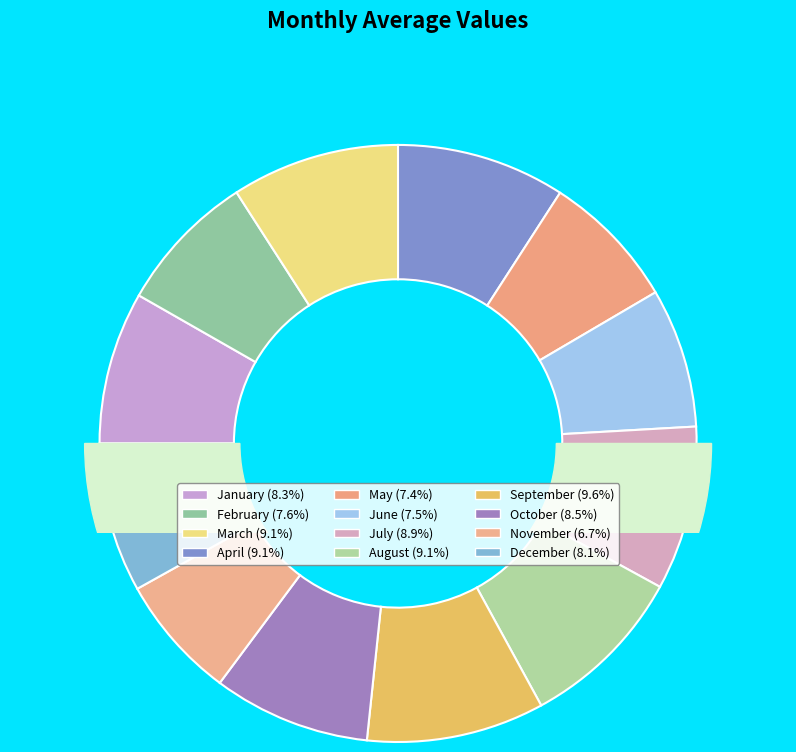

Is there any slice that represents more than half of the pie?

No